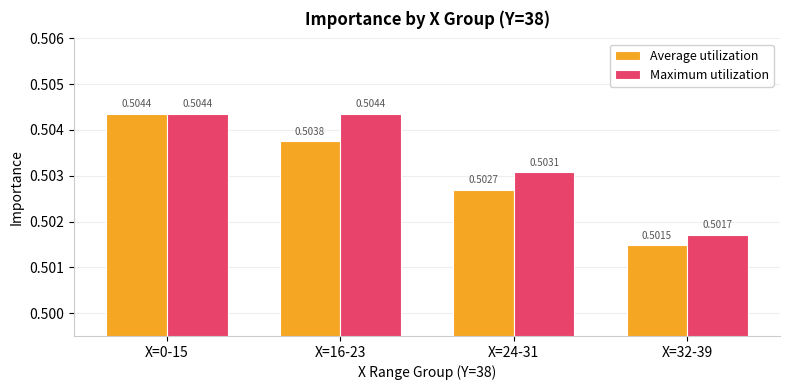

How many groups of bars are there?

4